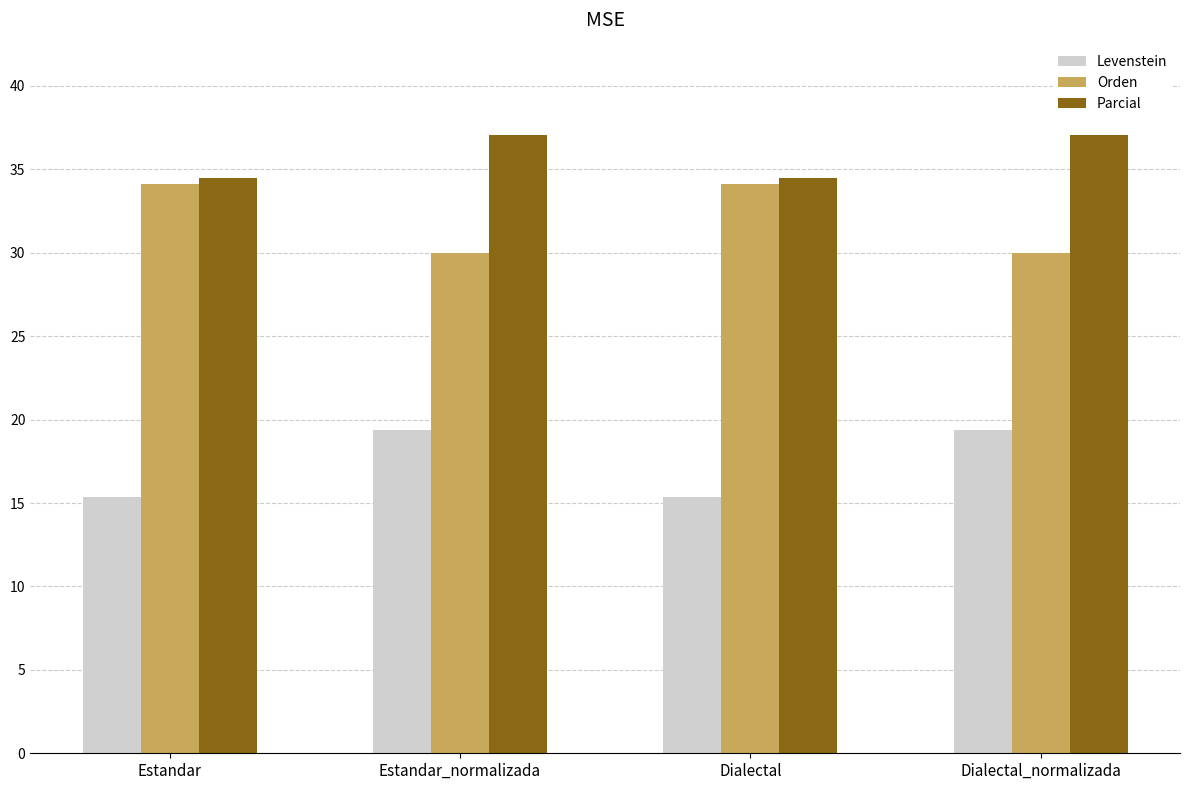

How many categories are shown in the chart?

4